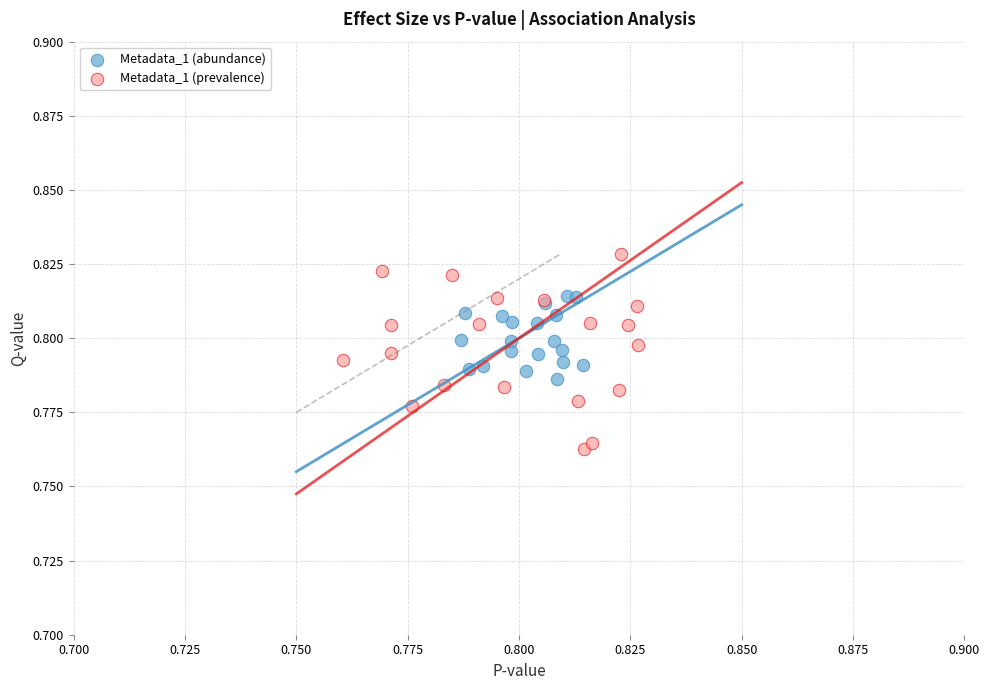

Which series reaches the minimum Y coordinate?

Metadata_1 (prevalence)